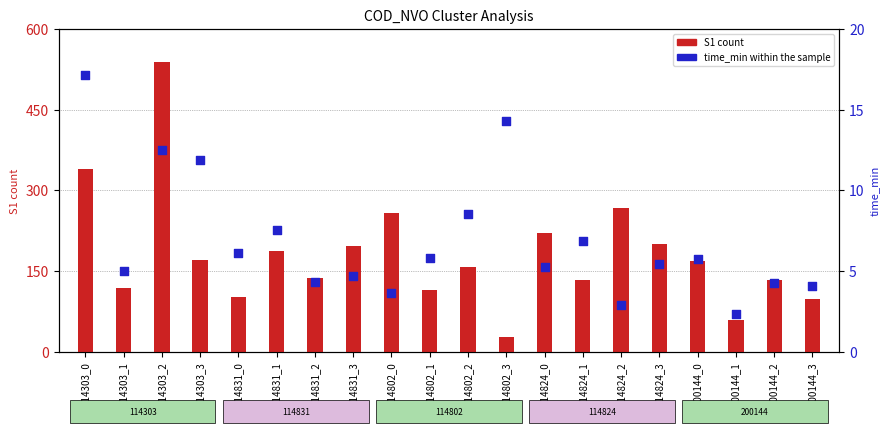

Approximately how many times larger is the value at 114831_0 compared to 114824_3?

1.1